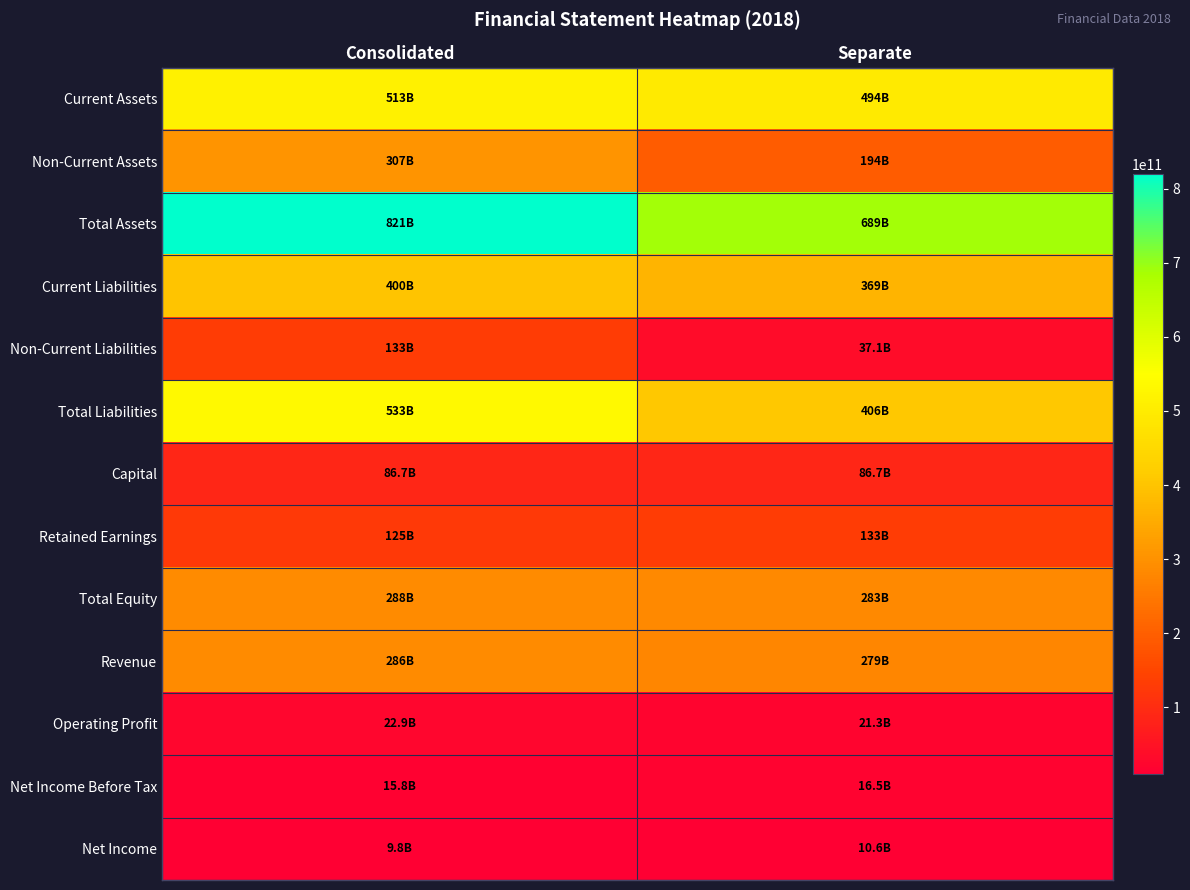

Reading left to right, transcribe all the data shown in this chart.

Current Assets: Consolidated=513428840877	Separate=494400965692
Non-Current Assets: Consolidated=307073081679	Separate=194119238347
Total Assets: Consolidated=820501922556	Separate=688520204039
Current Liabilities: Consolidated=400148643780	Separate=368577100039
Non-Current Liabilities: Consolidated=132654846339	Separate=37086309375
Total Liabilities: Consolidated=532803490119	Separate=405663409414
Capital: Consolidated=86733872500	Separate=86733872500
Retained Earnings: Consolidated=124930416709	Separate=132712895847
Total Equity: Consolidated=287698432437	Separate=282856794625
Revenue: Consolidated=285730418201	Separate=278722113621
Operating Profit: Consolidated=22864500598	Separate=21325998836
Net Income Before Tax: Consolidated=15842333144	Separate=16530460592
Net Income: Consolidated=9758979132	Separate=10569238903